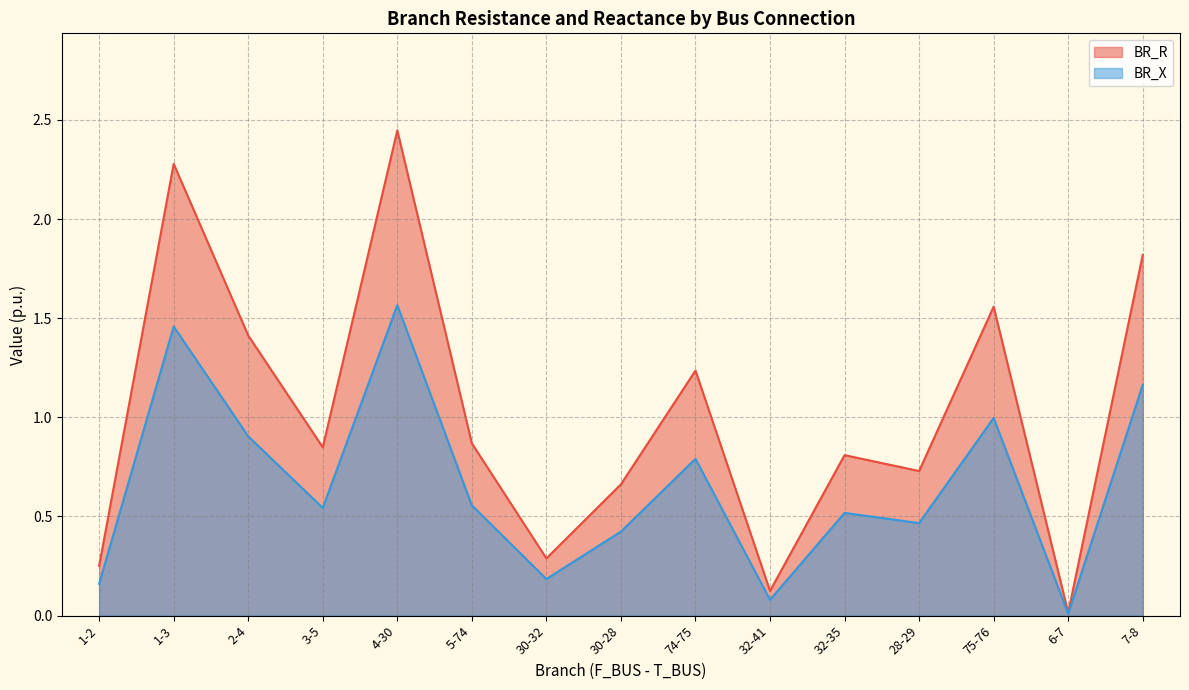

Reading right to left, transcribe all the data shown in this chart.

BR_R: 7-8=1.8	6-7=0.0	75-76=1.6	28-29=0.7	32-35=0.8	32-41=0.1	74-75=1.2	30-28=0.7	30-32=0.3	5-74=0.9	4-30=2.4	3-5=0.8	2-4=1.4	1-3=2.3	1-2=0.3
BR_X: 7-8=1.2	6-7=0.0	75-76=1.0	28-29=0.5	32-35=0.5	32-41=0.1	74-75=0.8	30-28=0.4	30-32=0.2	5-74=0.6	4-30=1.6	3-5=0.5	2-4=0.9	1-3=1.5	1-2=0.2